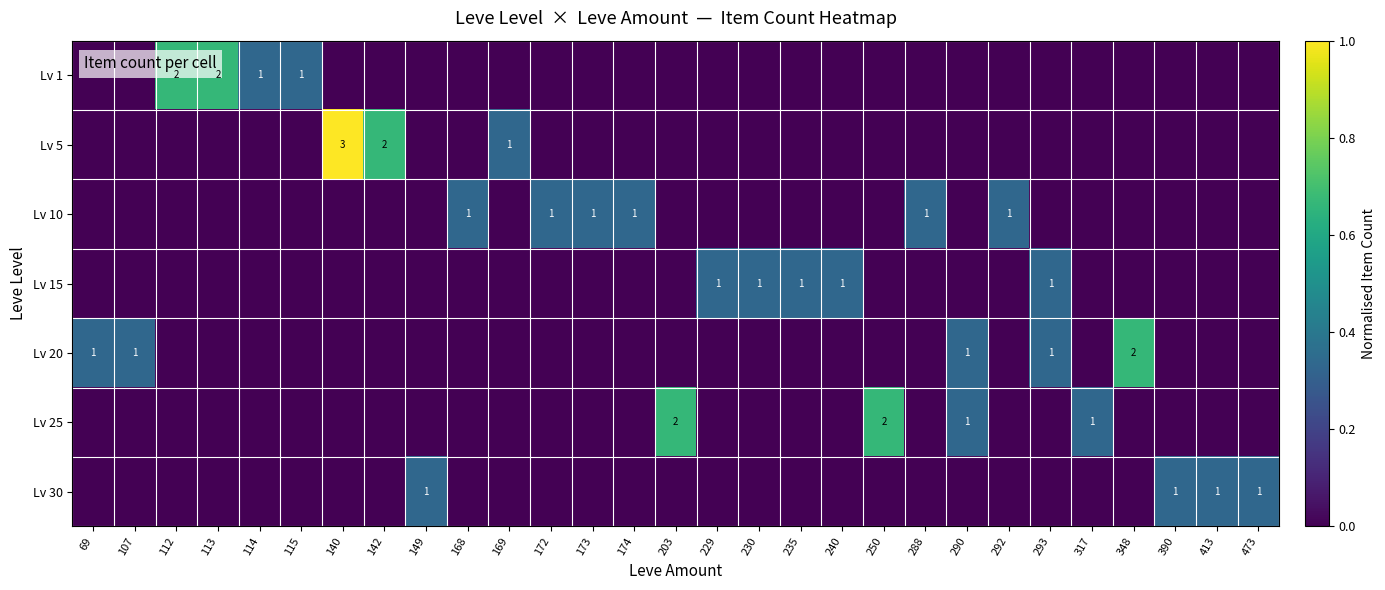

Is it true that Lv 25 equals 0 at 290?

False